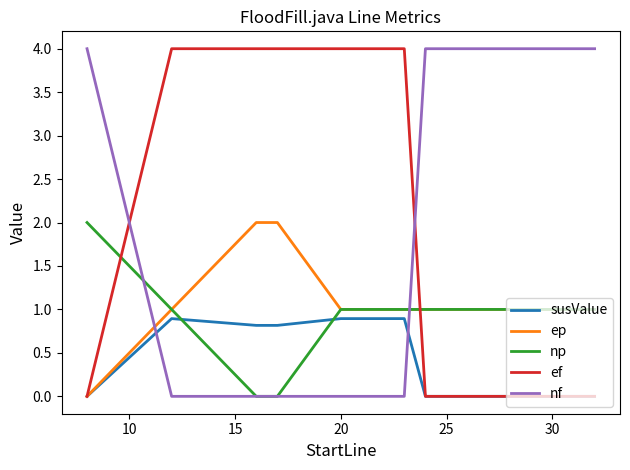

What is the difference between the maximum and minimum values in the ef series?

4.0